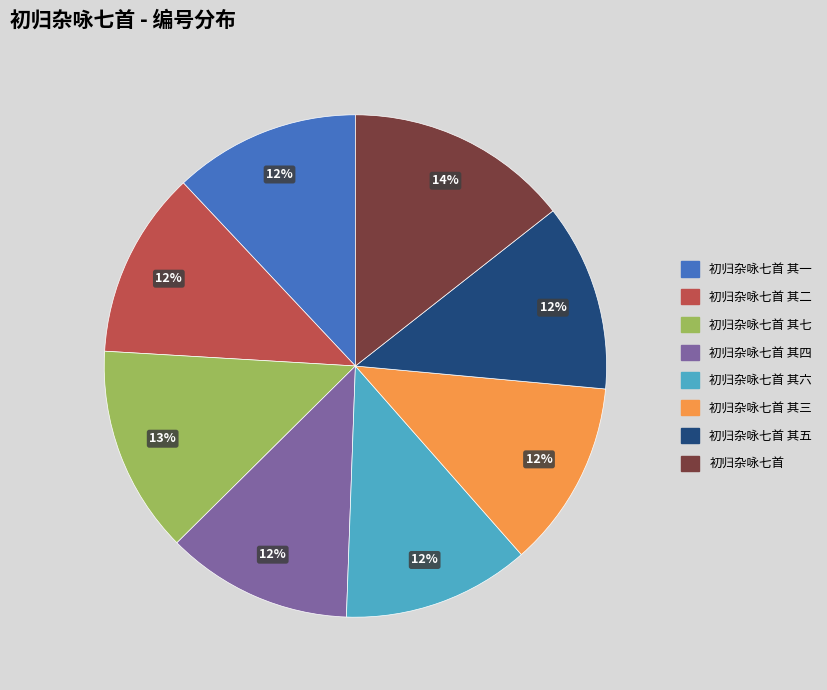

Count the number of slices in the pie.

8